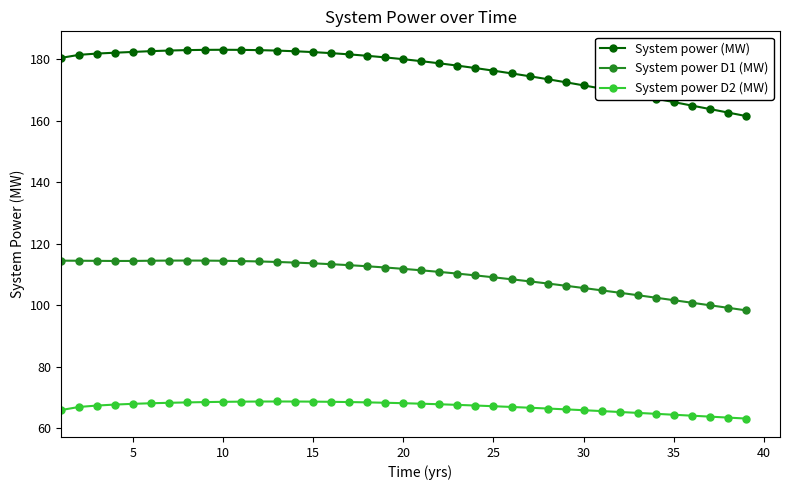

True or false: System power D2 (MW) and System power D1 (MW) cross at least once.

False